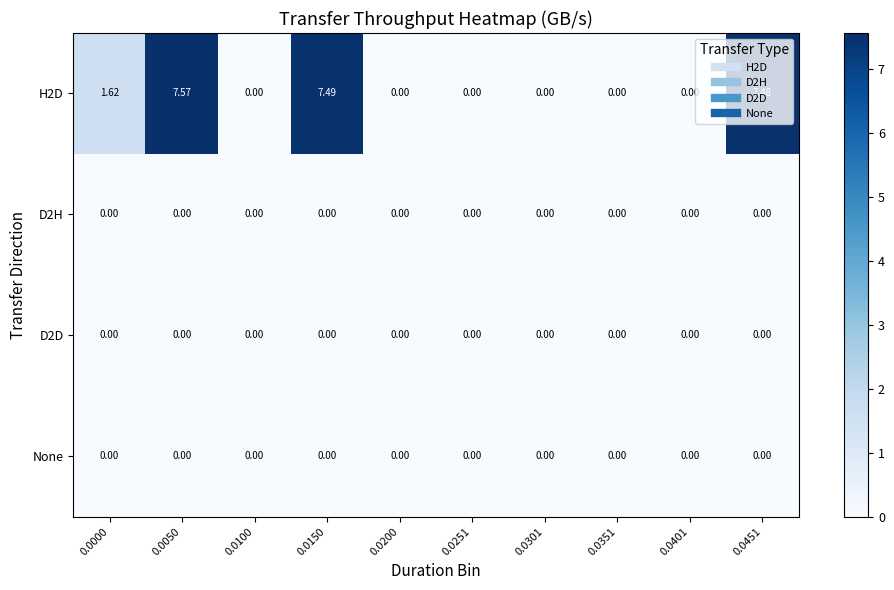

Count the number of categories in the chart.

10